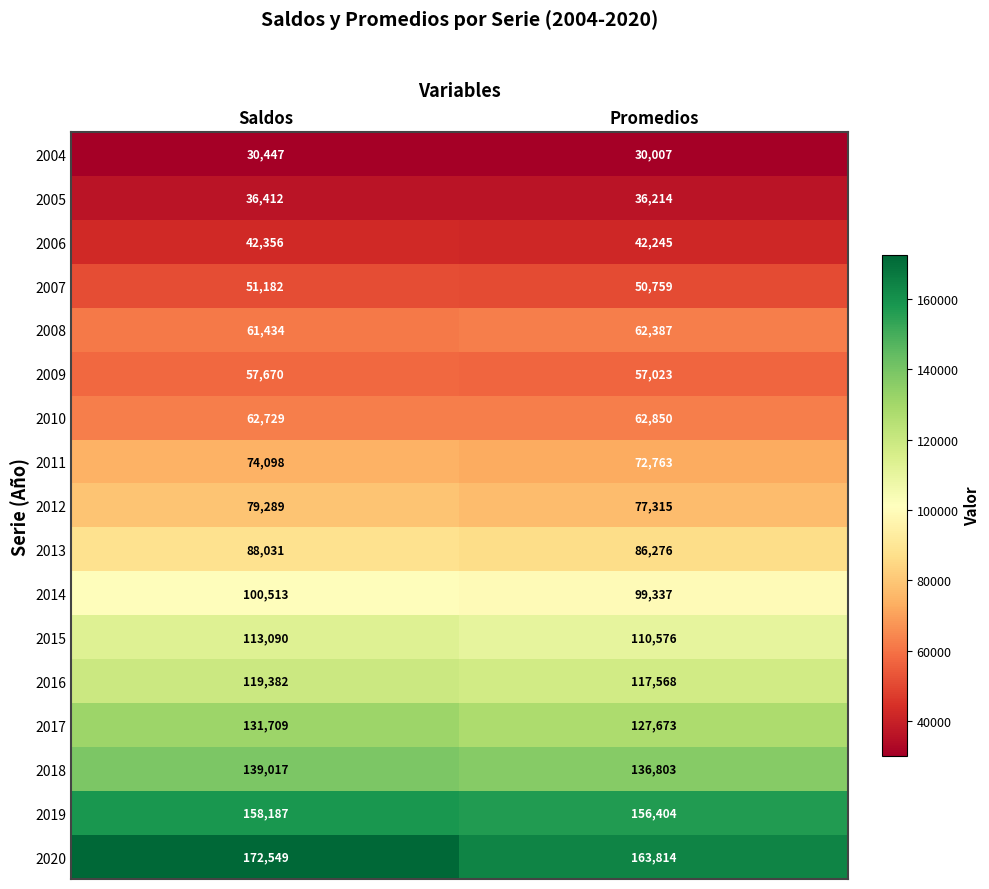

What is the sum of all 2012 values?

156604